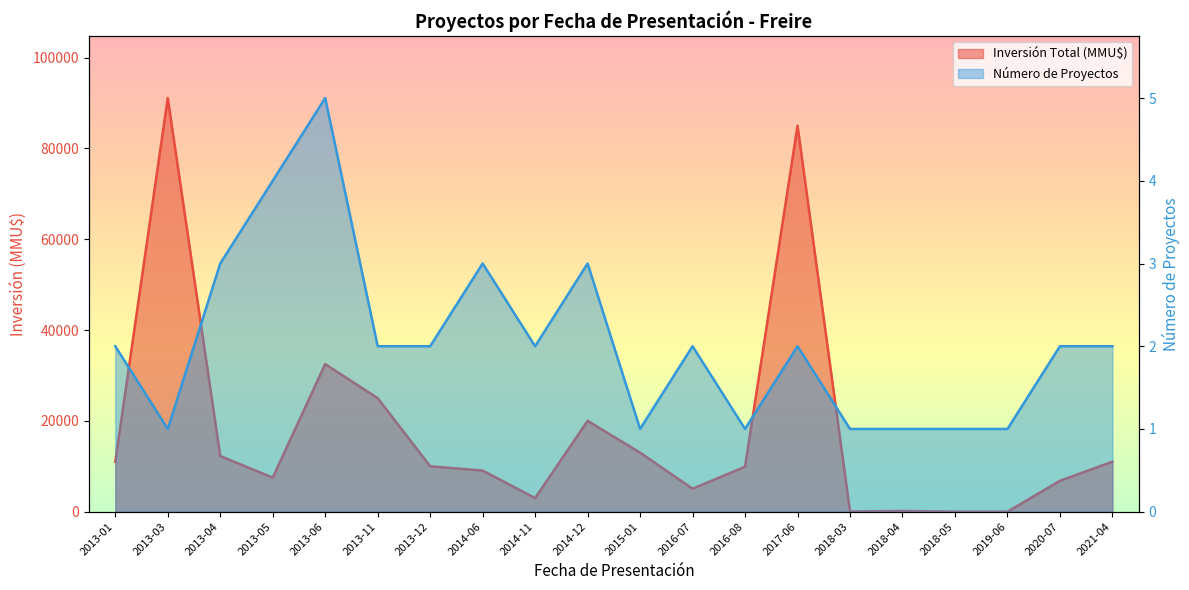

In Inversión Total (MMU$), how many points are lower than both neighbors (excluding endpoints)?

4